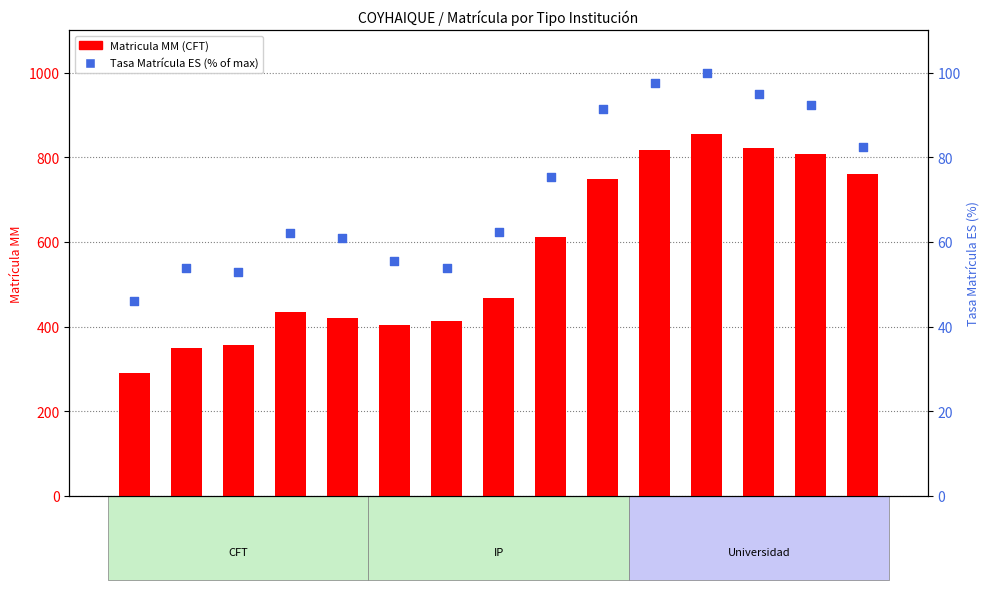

Which series has the largest total across all categories?

Matricula MM (CFT)